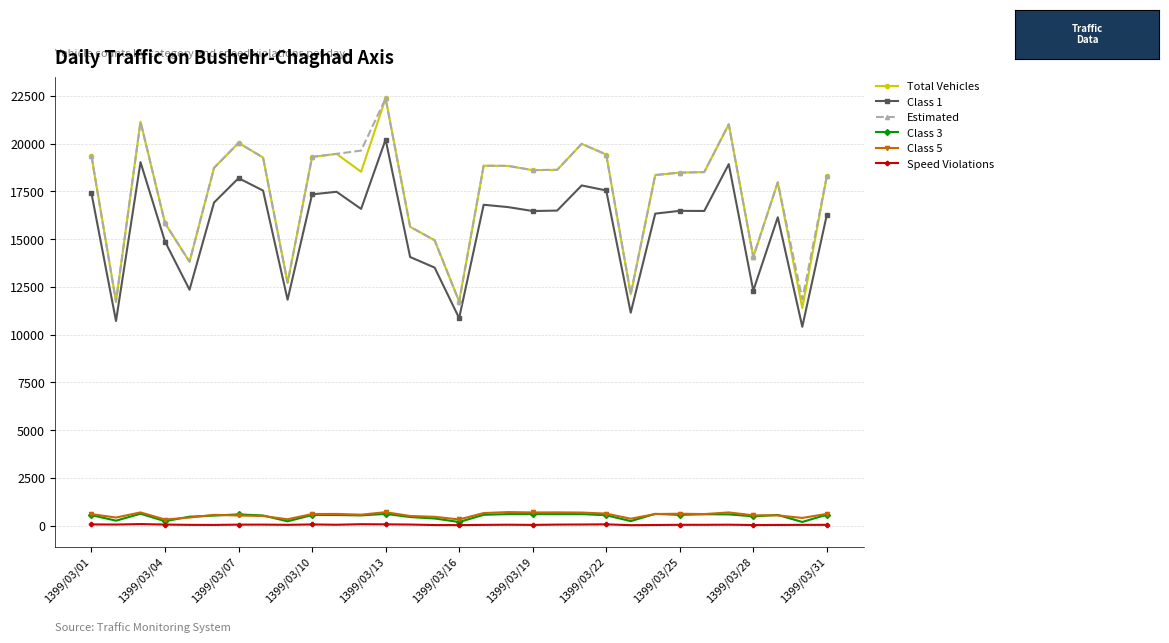

At how many categories does at least one series exceed 11338?

31